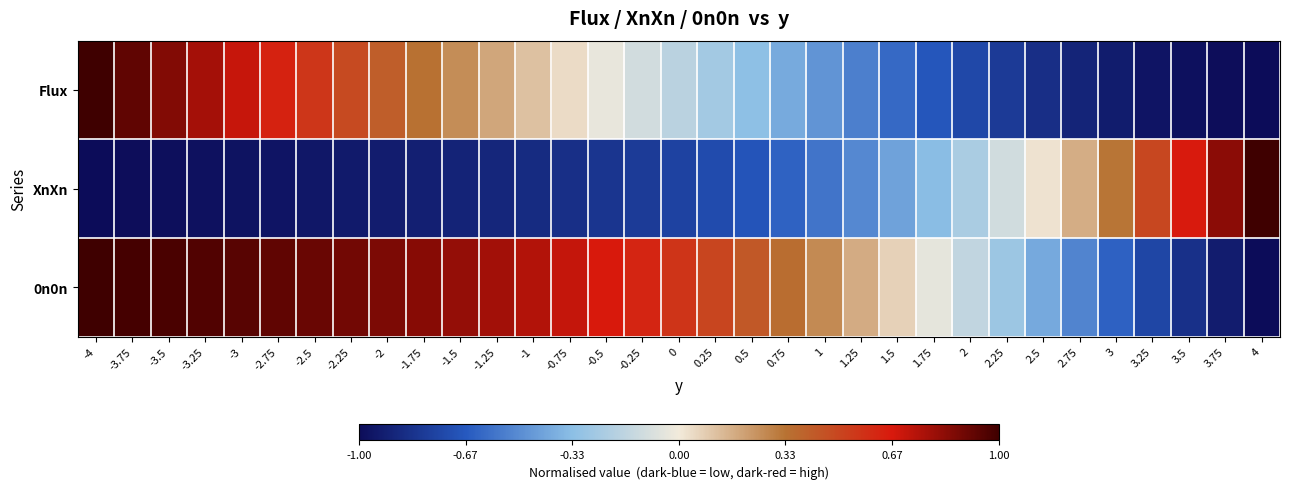

At which category is the sum across all series the highest?

-4